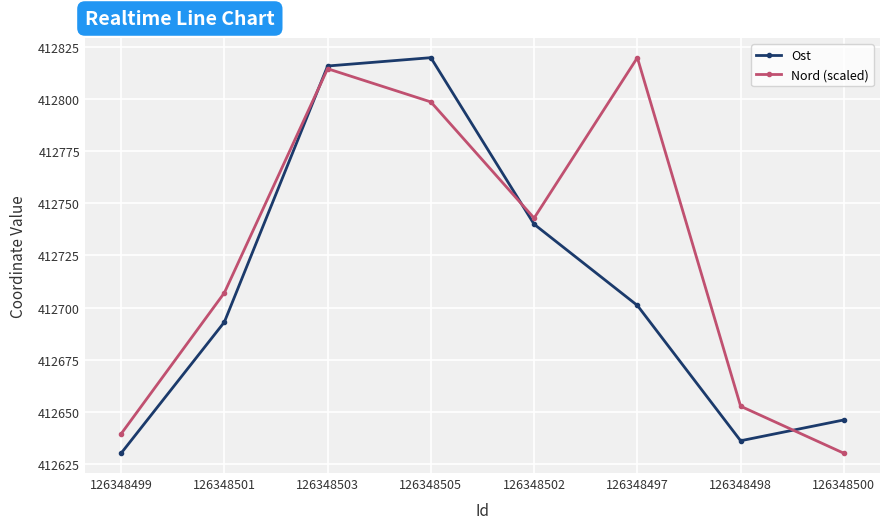

What is the label of the 5th point from the right?

126348505